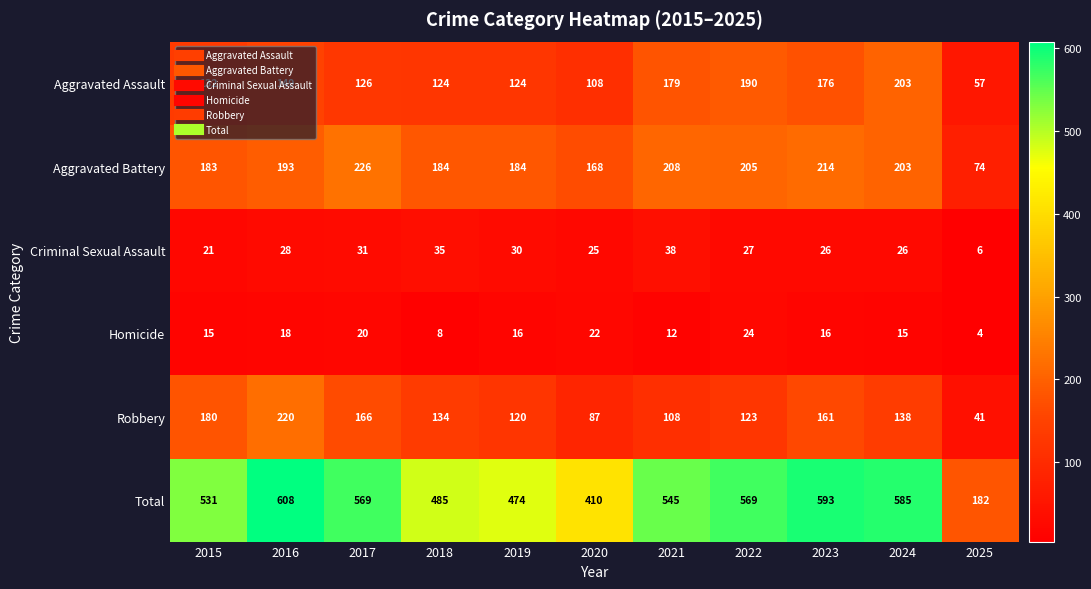

What is the greatest value displayed?

608